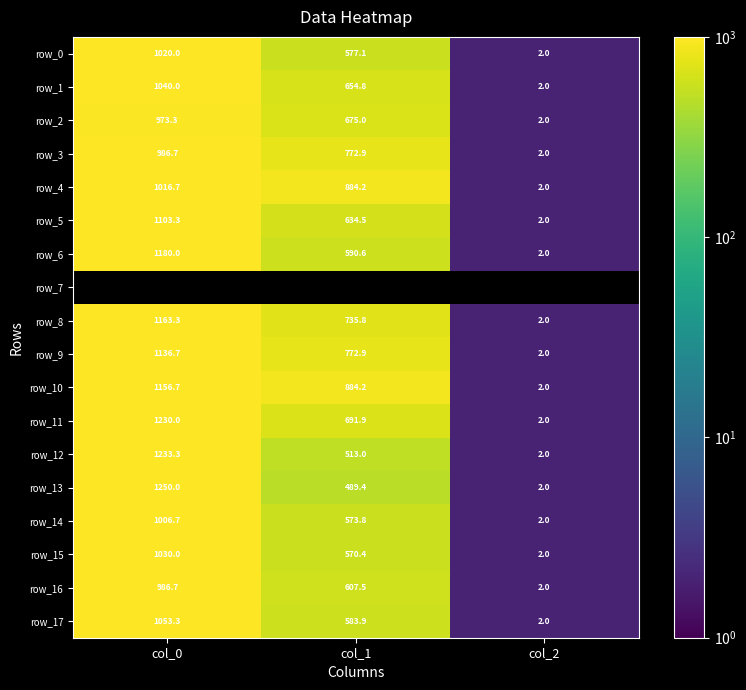

Is the value of row_0 at col_1 greater than the value of row_14 at col_0?

No